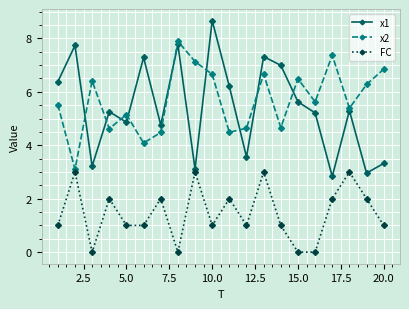

In x1, how many points are higher than both neighbors (excluding endpoints)?

7